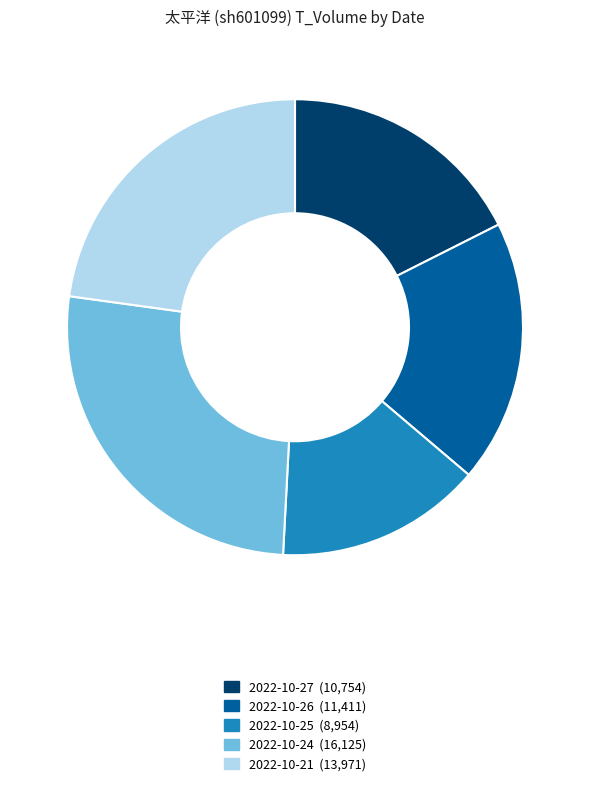

Approximately how many times larger is the value at 2022-10-21 compared to 2022-10-26?

1.2